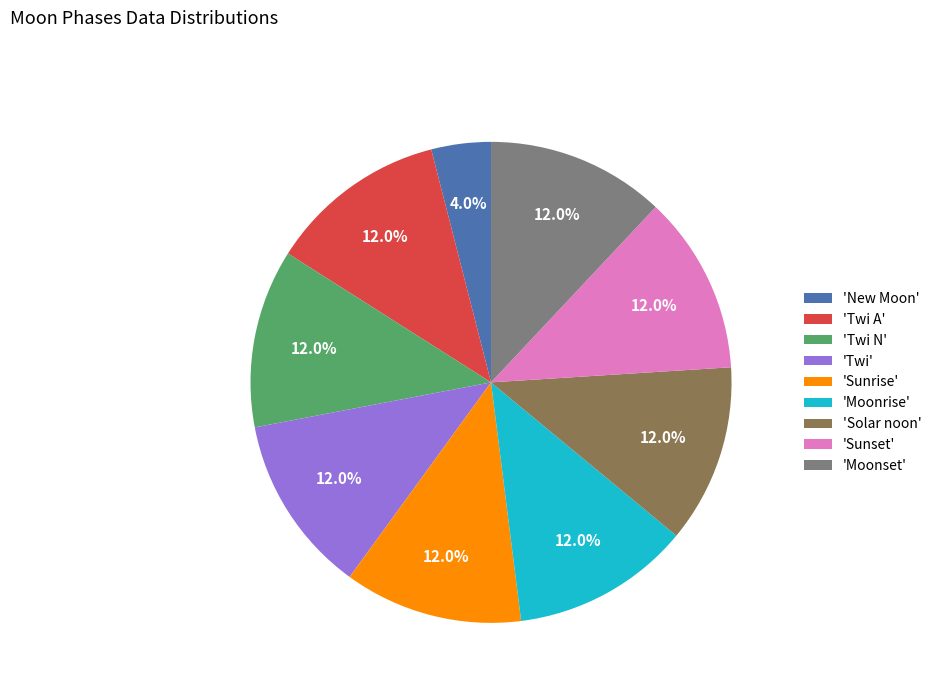

Which category has the smallest portion of the pie?

'New Moon'